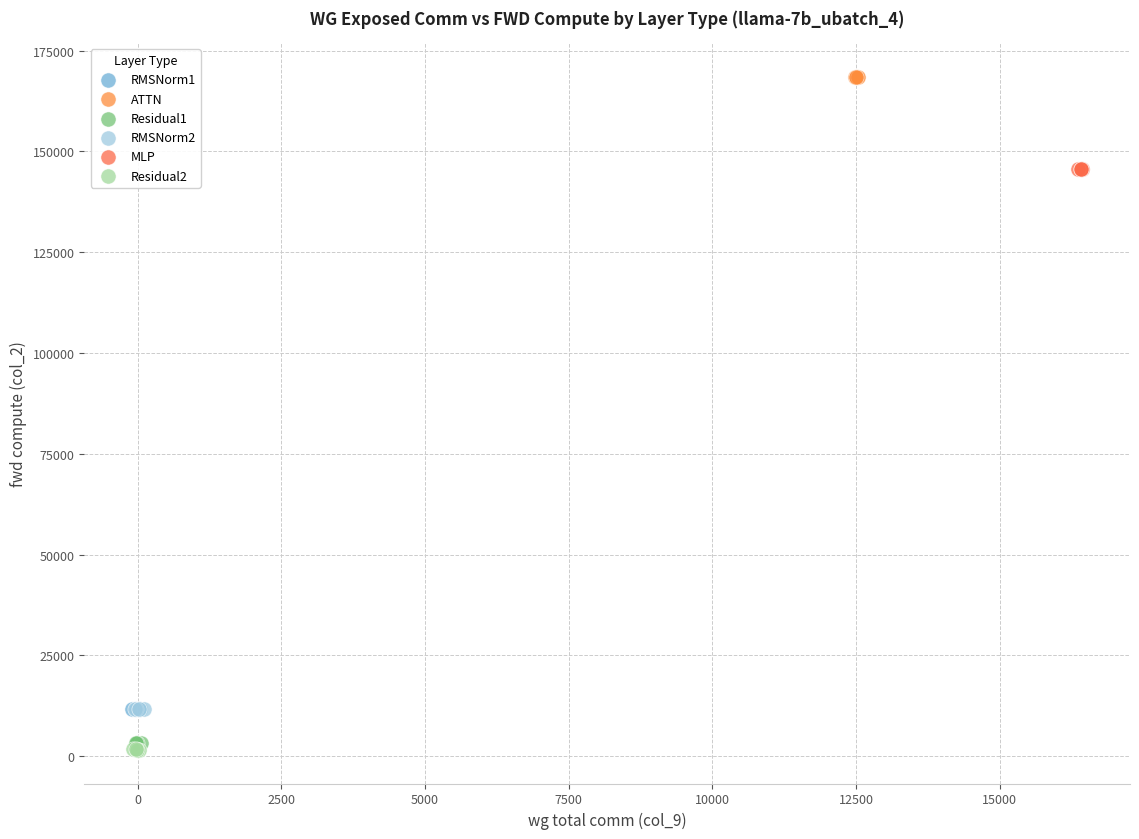

Which series contains the lowest Y value?

Residual2